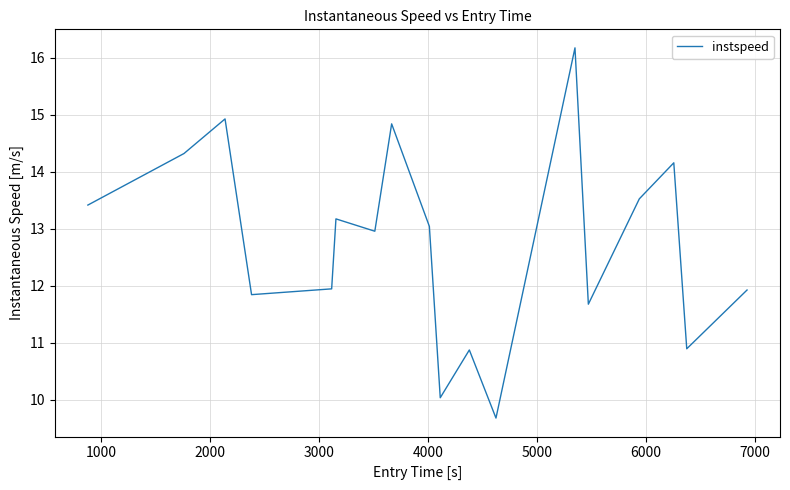

What is the greatest value displayed?

16.2